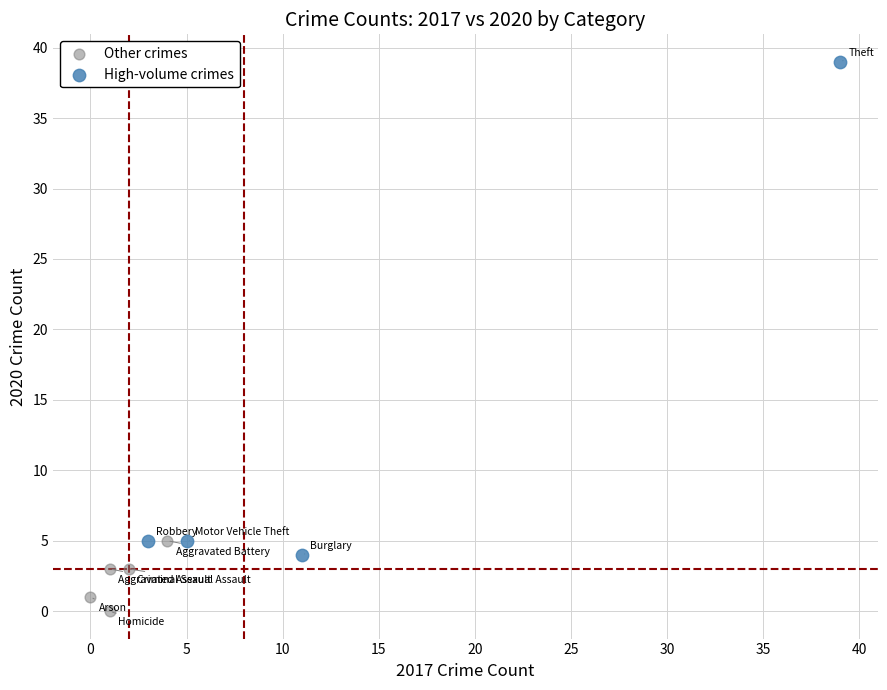

Which series contains the lowest Y value?

Other crimes